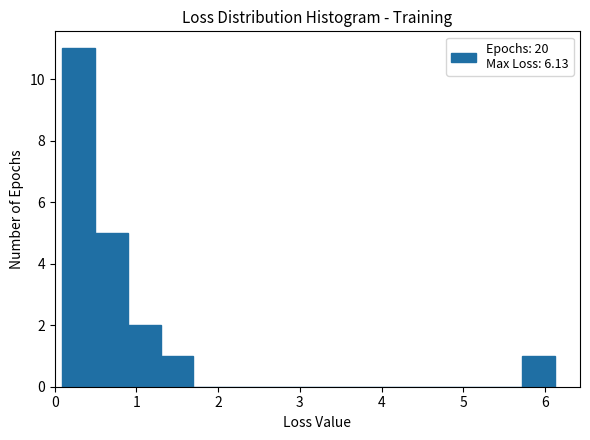

Reading left to right, transcribe this chart: for each bar, give the range it covers on the x-axis and its height. Neither the bar edges nor the heights are printed on the chart, so give them approximately, as read against the axes.

0.1 to 0.5: 11
0.5 to 0.9: 5
0.9 to 1.3: 2
1.3 to 1.7: 1
1.7 to 2.1: 0
2.1 to 2.5: 0
2.5 to 2.9: 0
2.9 to 3.3: 0
3.3 to 3.7: 0
3.7 to 4.1: 0
4.1 to 4.5: 0
4.5 to 4.9: 0
4.9 to 5.3: 0
5.3 to 5.7: 0
5.7 to 6.1: 1